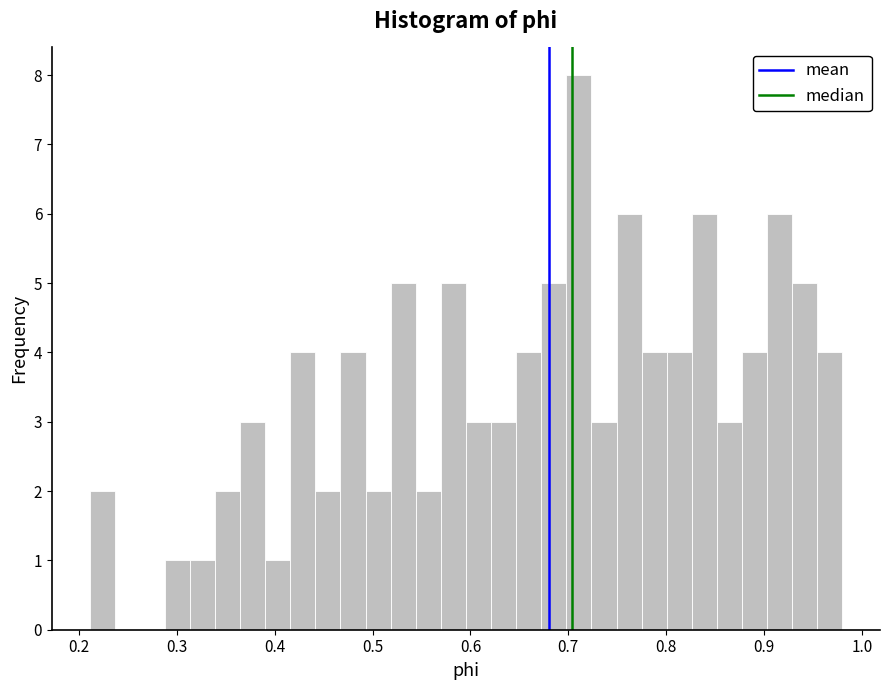

Around what value on the x-axis is the tallest bar? Give the approximate position of its centre, as read against the axis.

0.71